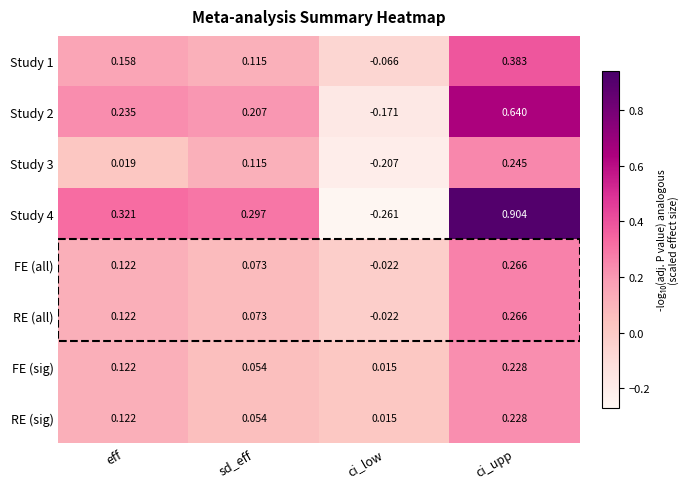

List the labels in order of Study 4 value, smallest first.

ci_low, sd_eff, eff, ci_upp